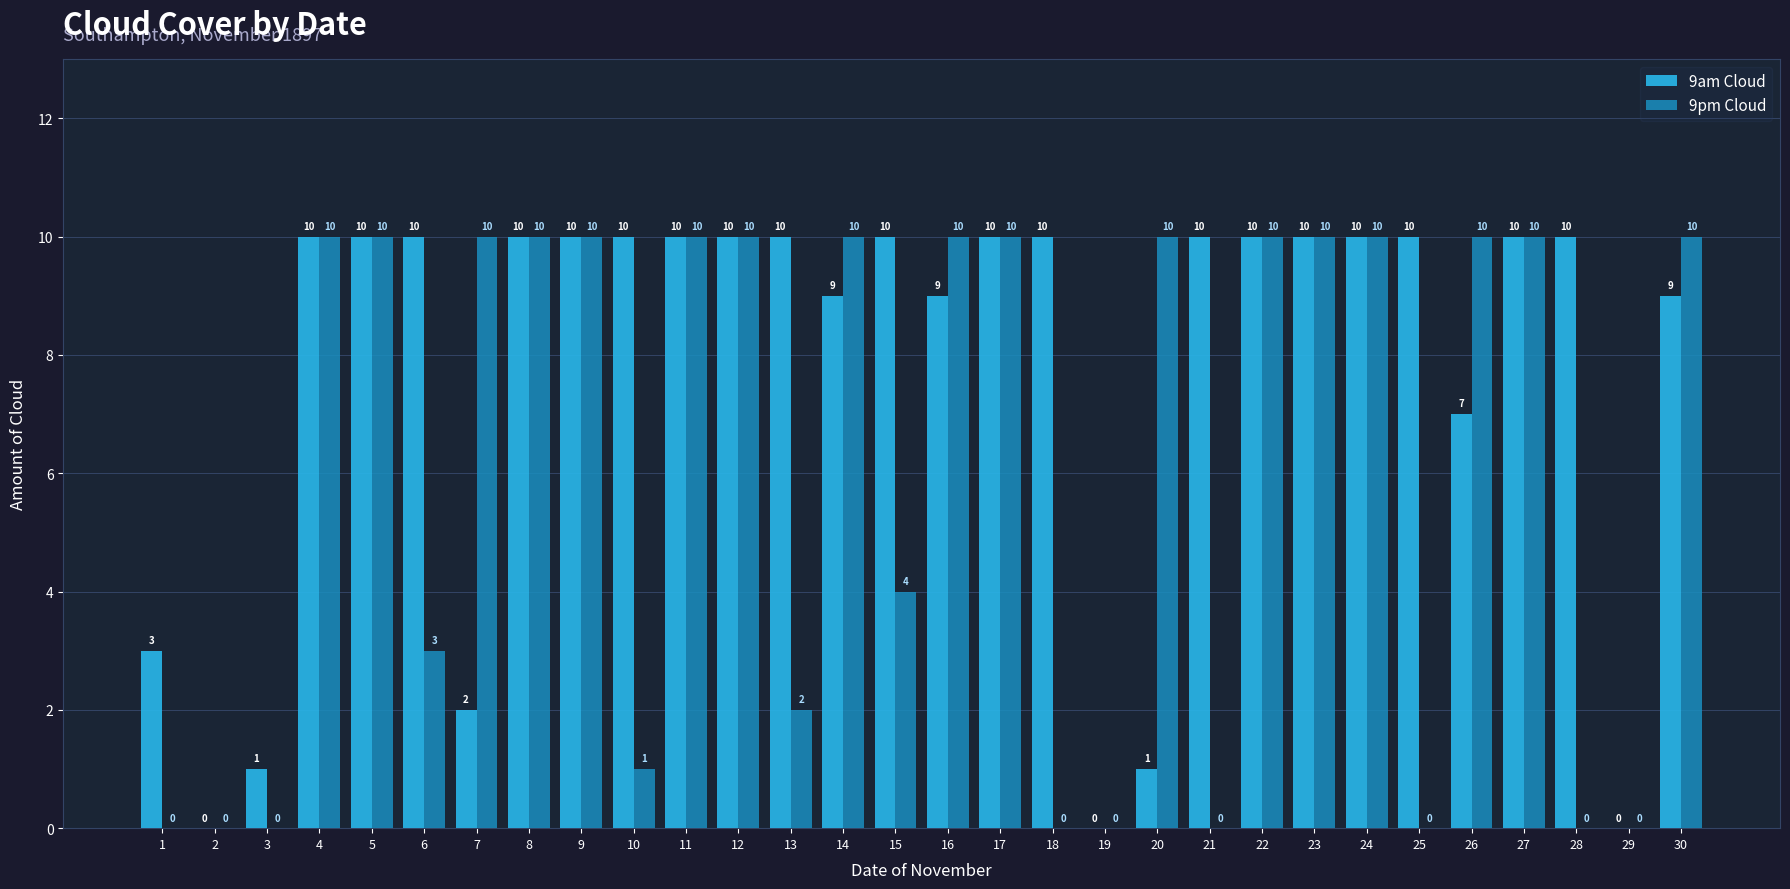

How many series are shown in this chart?

2